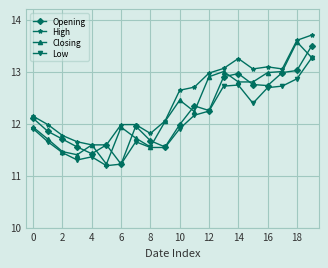

True or false: Low and High cross at least once.

False